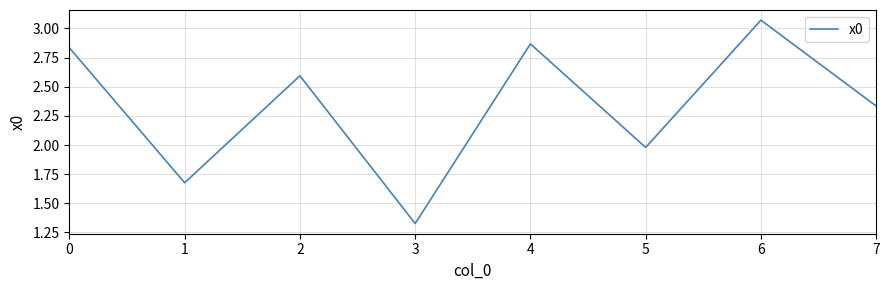

At which label is the value closest to 2?

5